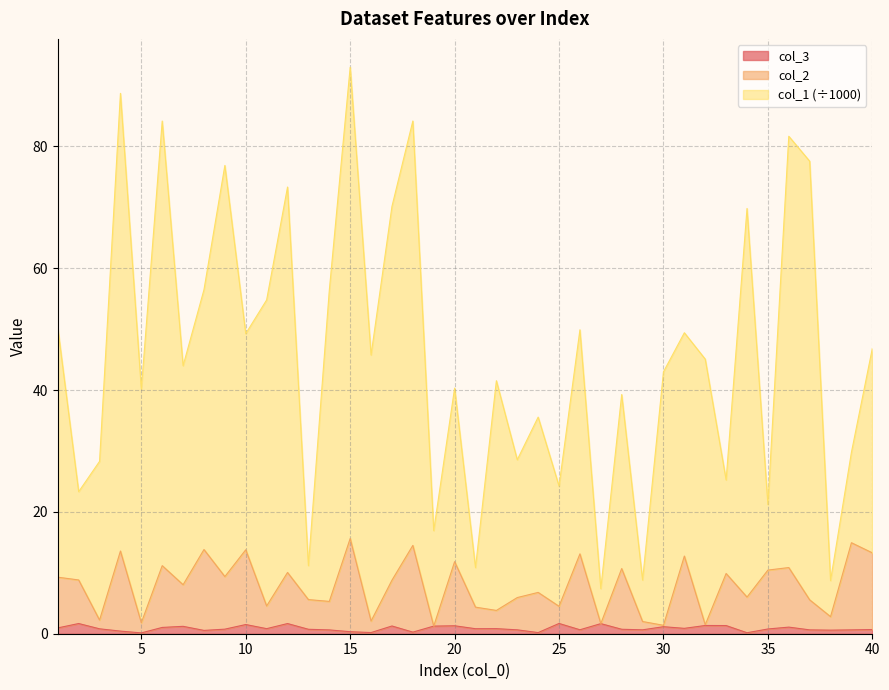

The value of col_3 at 4 is 0.1. True or false?

False